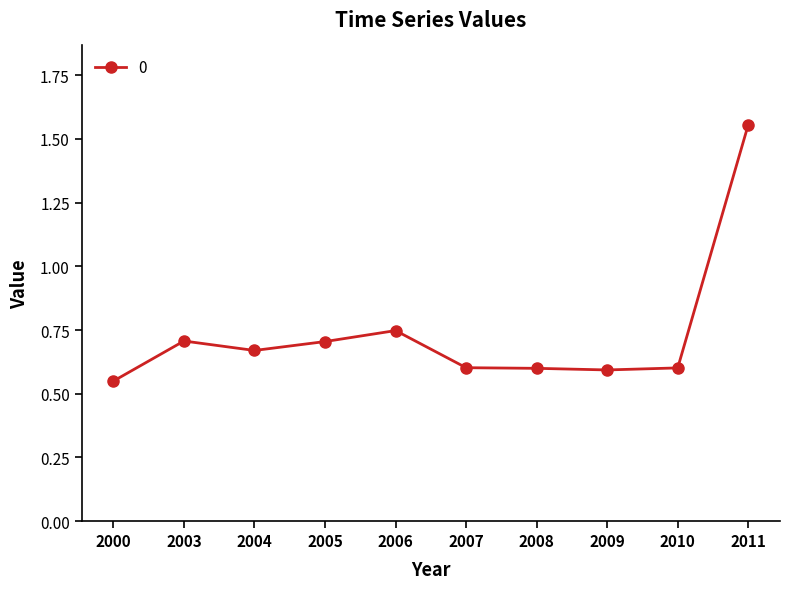

Where is the first local minimum?

2004